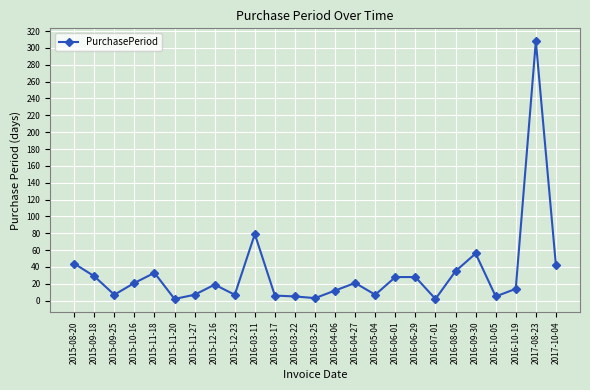

Where is the first local maximum?

2015-11-18